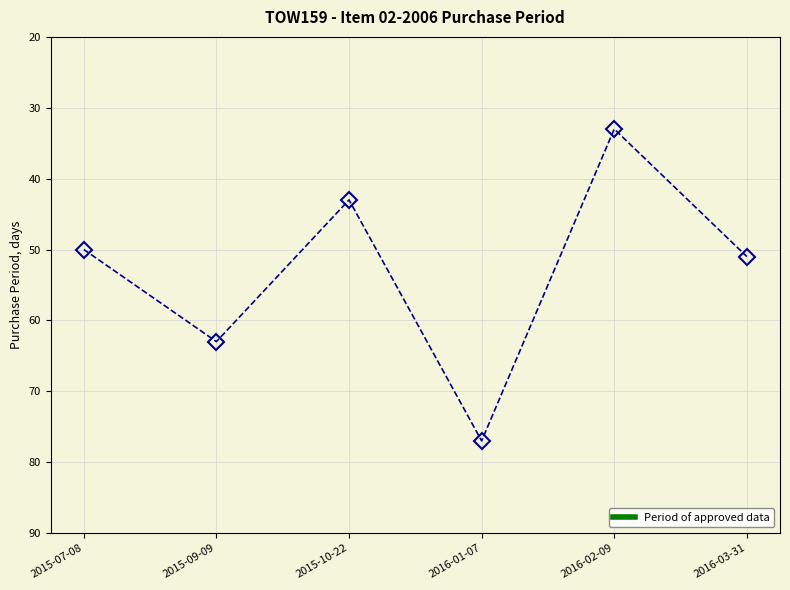

What is the value of the 6th point from the left?

51